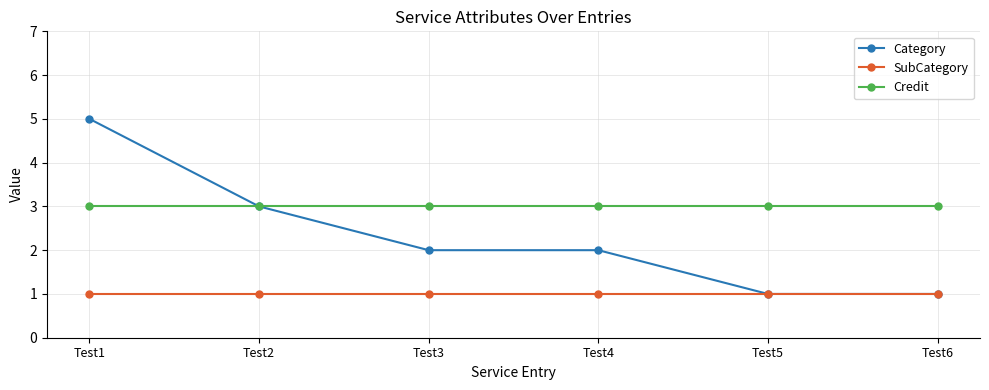

How many series are shown in this chart?

3